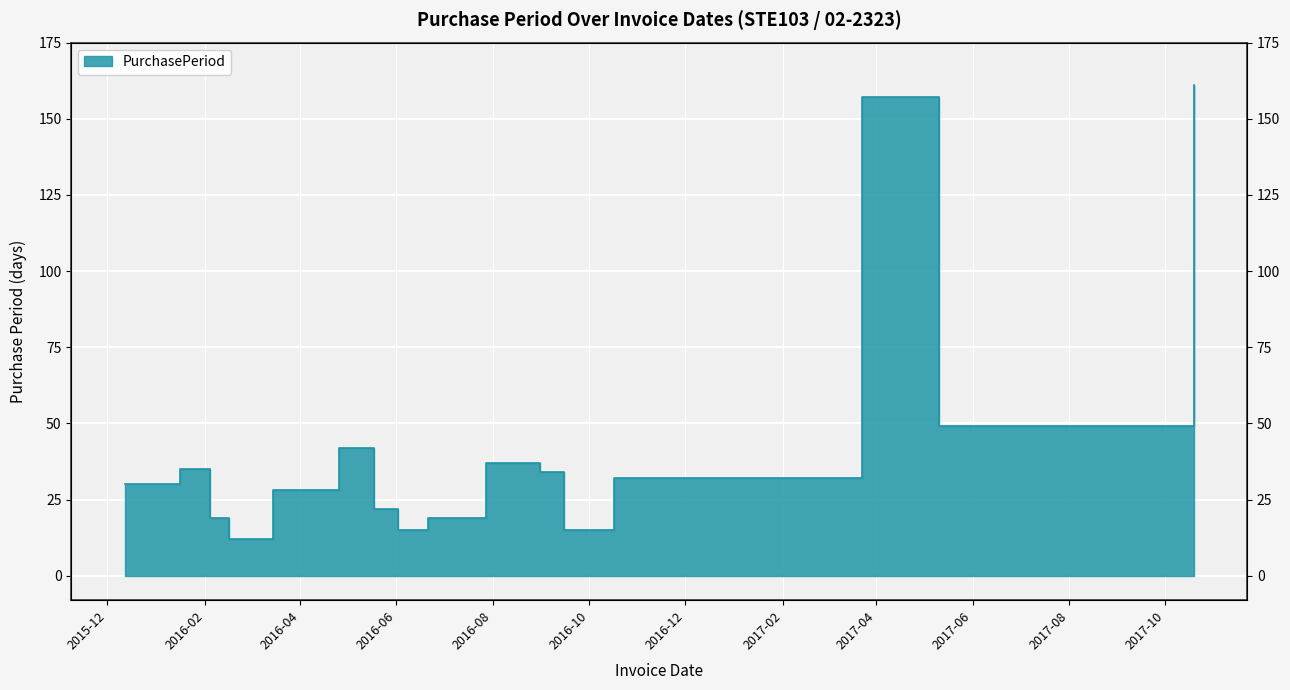

How many data points are above 32?

7